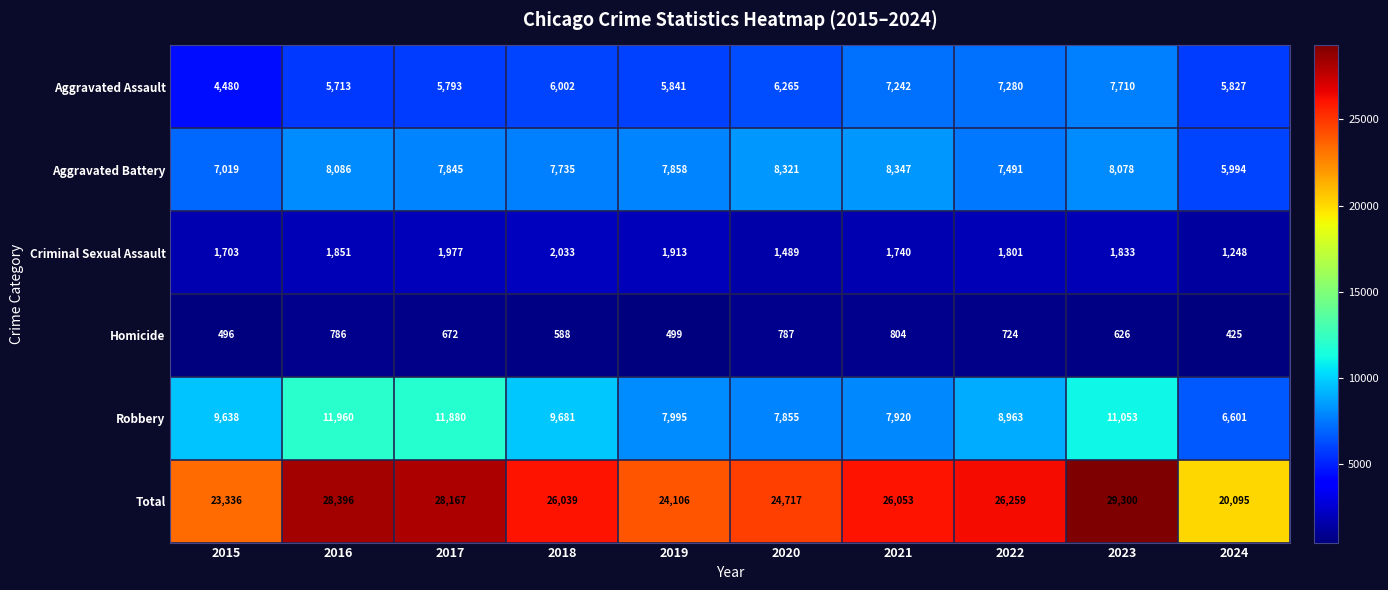

What value does the Robbery series have at 2024?

6601